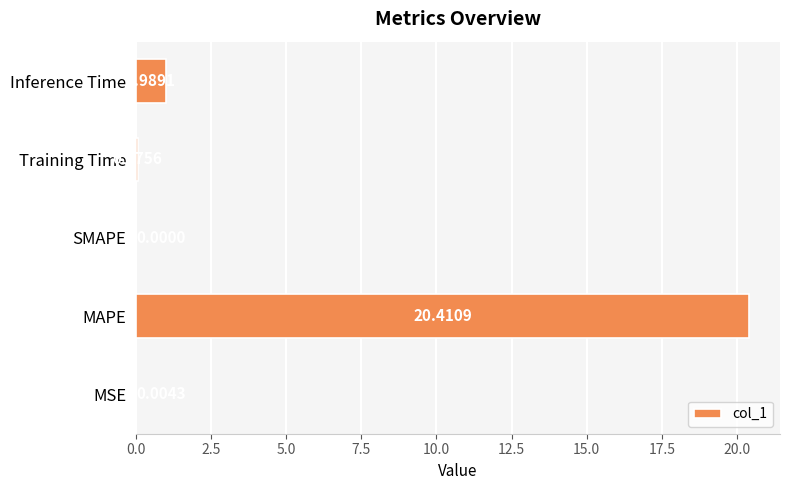

Which has a higher value, Inference Time or MAPE?

MAPE